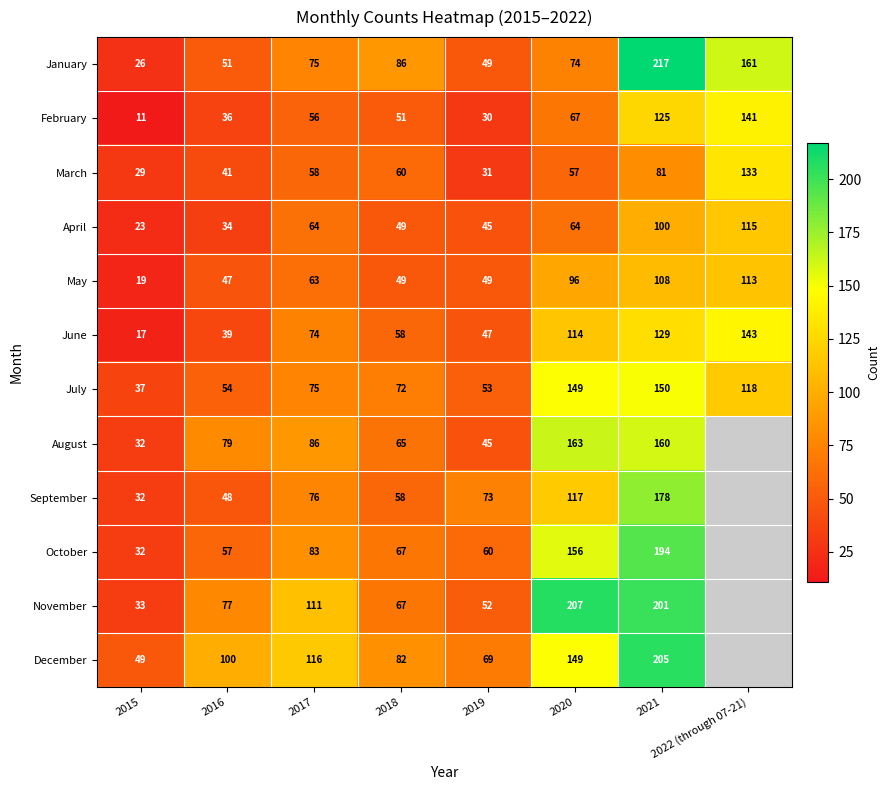

Which series changed the most between 2016 and 2021?

January